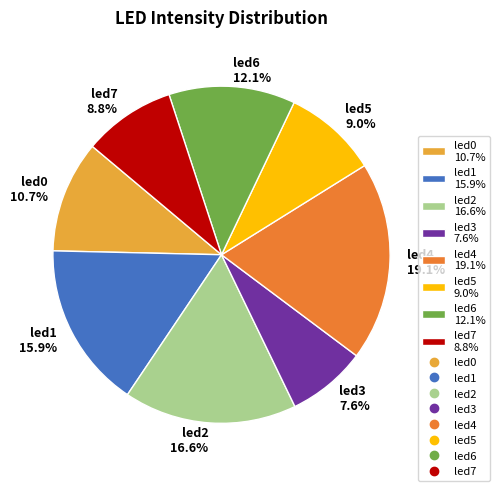

Combined, what portion of the pie is led6 12.1% and led3 7.6%?

19.7%